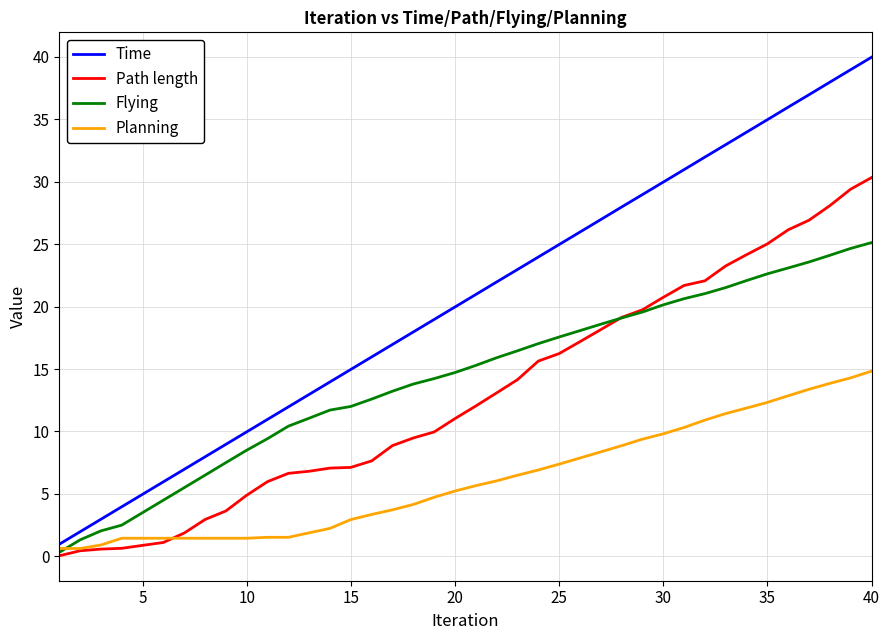

True or false: Path length and Time intersect in this chart.

False